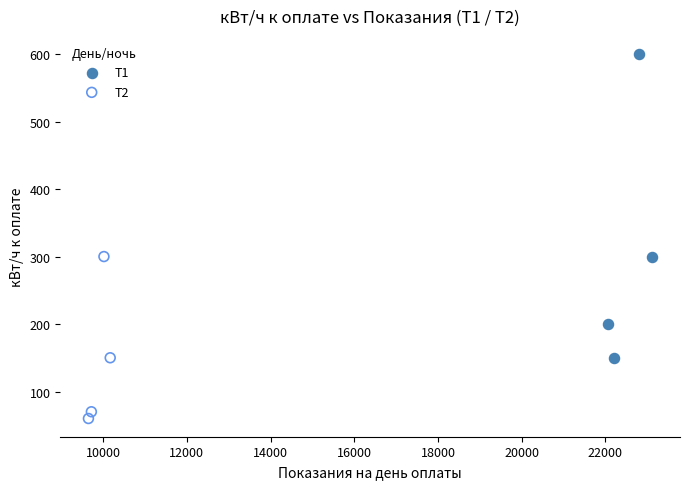

Which series has the largest Y range (max minus min)?

T1